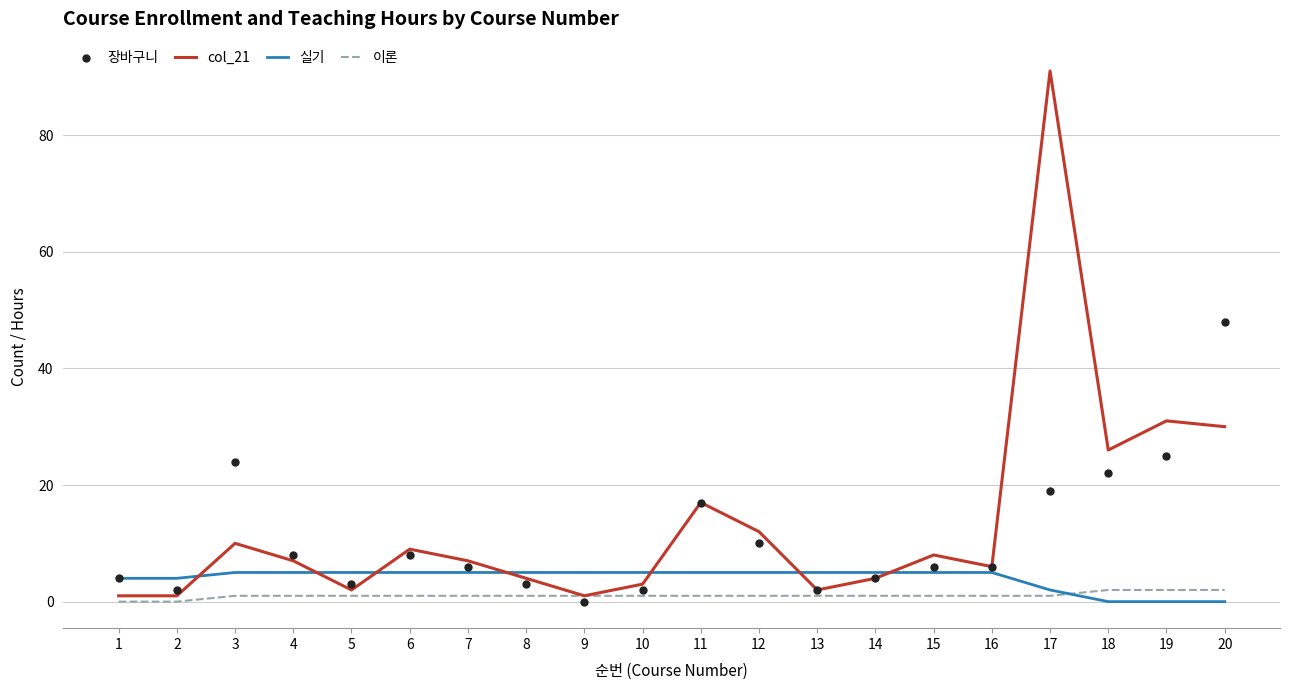

At which category is the sum across all series the highest?

17